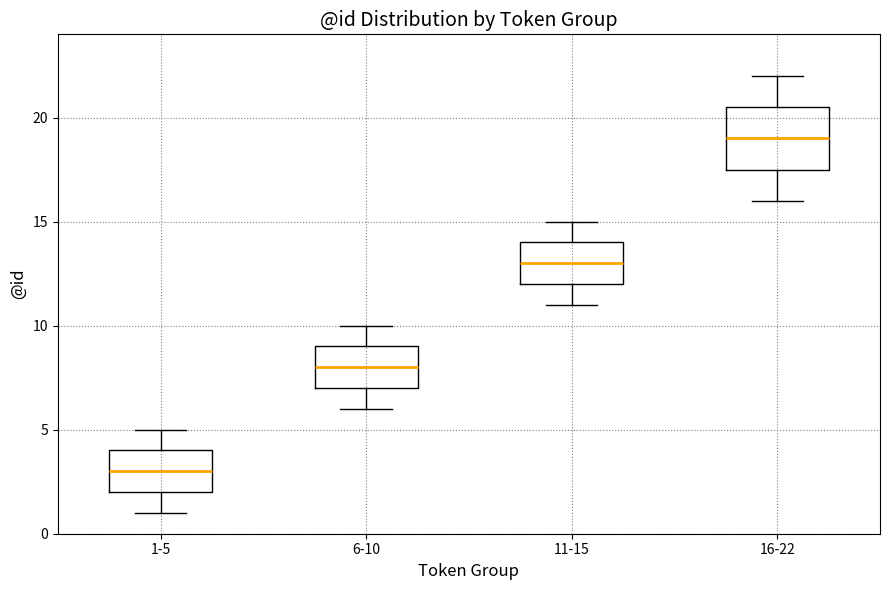

Reading left to right, read every box against the y-axis: the position of its median line, the range the box covers, and the ends of its whiskers. The values are not printed on the chart, so give them approximately, as read against the axis.

1-5: median 3.0, box 2.0 to 4.0, whiskers 1.0 to 5.0
6-10: median 8.0, box 7.0 to 9.0, whiskers 6.0 to 10.0
11-15: median 13.0, box 12.0 to 14.0, whiskers 11.0 to 15.0
16-22: median 19.0, box 17.5 to 20.5, whiskers 16.0 to 22.0